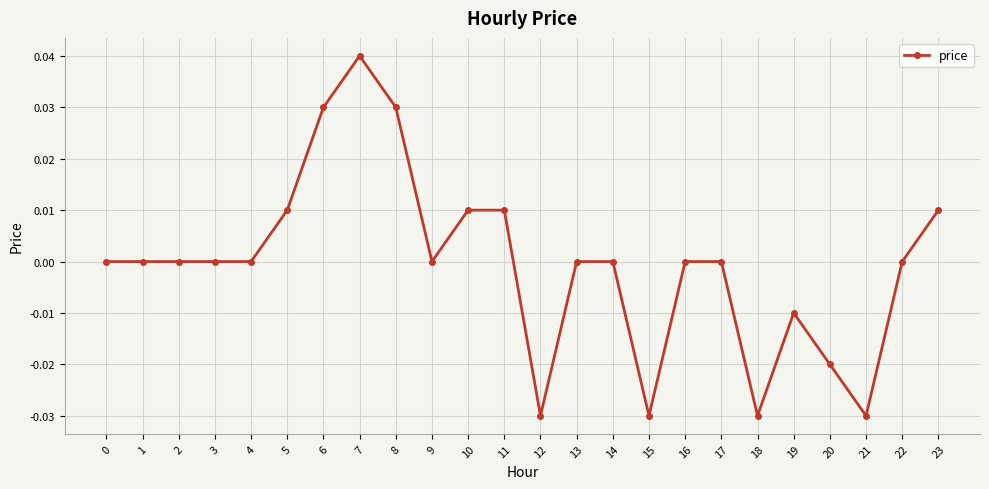

At which category does the chart reach its peak across all series?

7